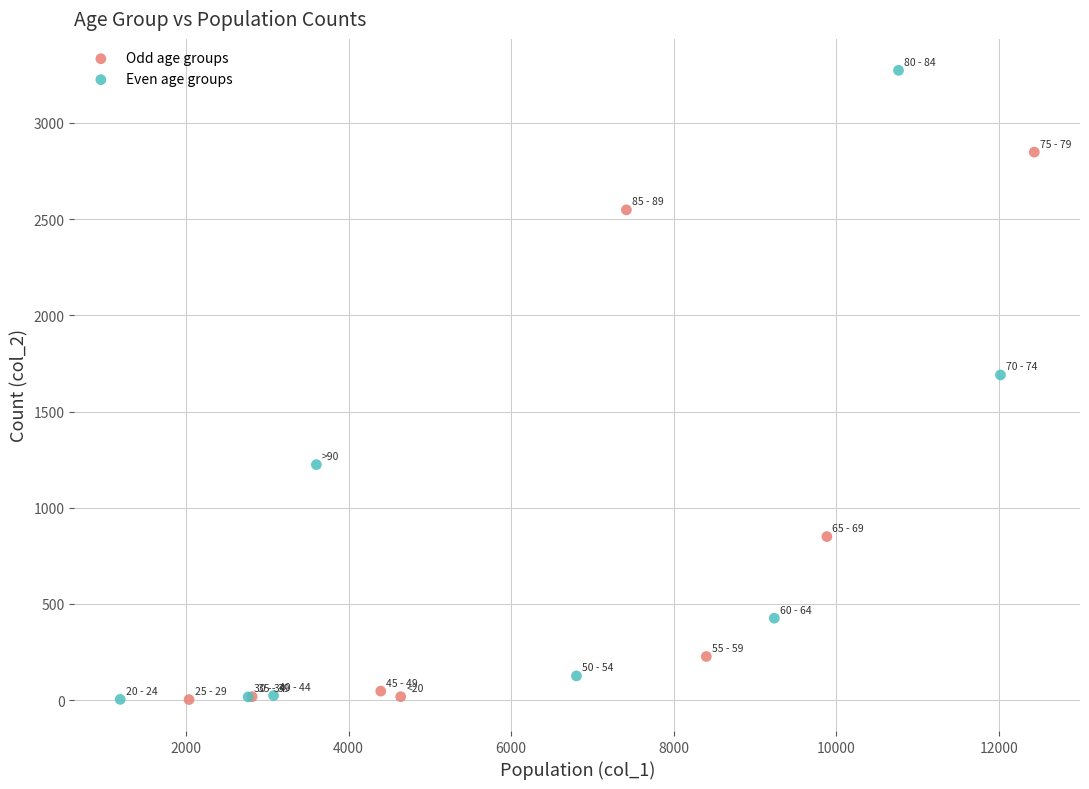

Which series reaches the maximum Y coordinate?

Even age groups